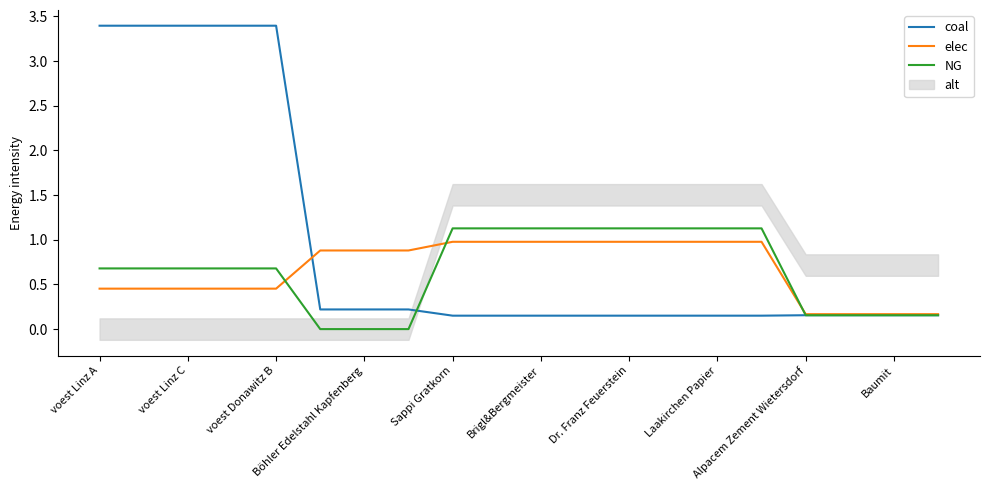

What is the maximum value for NG?

1.1